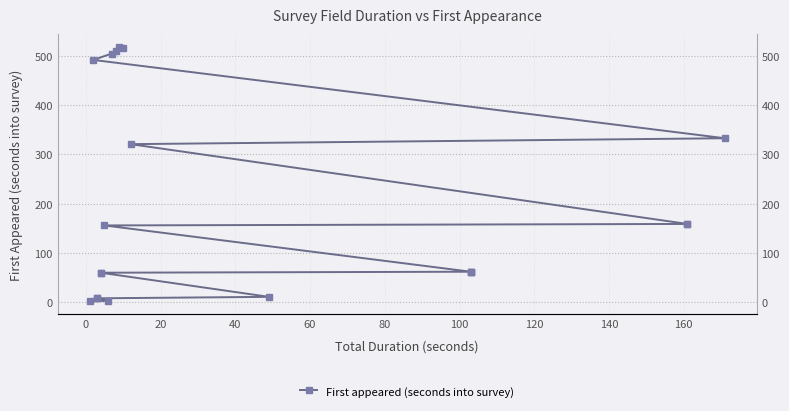

What is the difference between the maximum and minimum values?

517